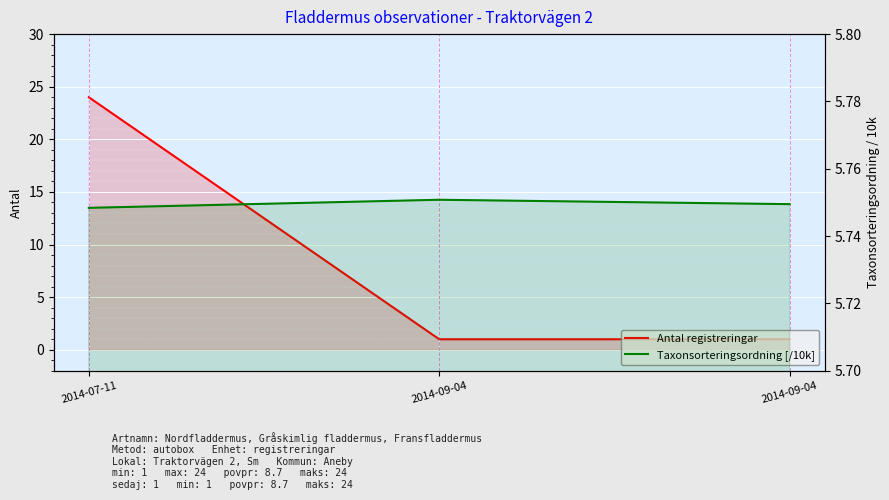

List the series in order of their overall mean, highest first.

Antal registreringar, Taxonsorteringsordning [/10k]